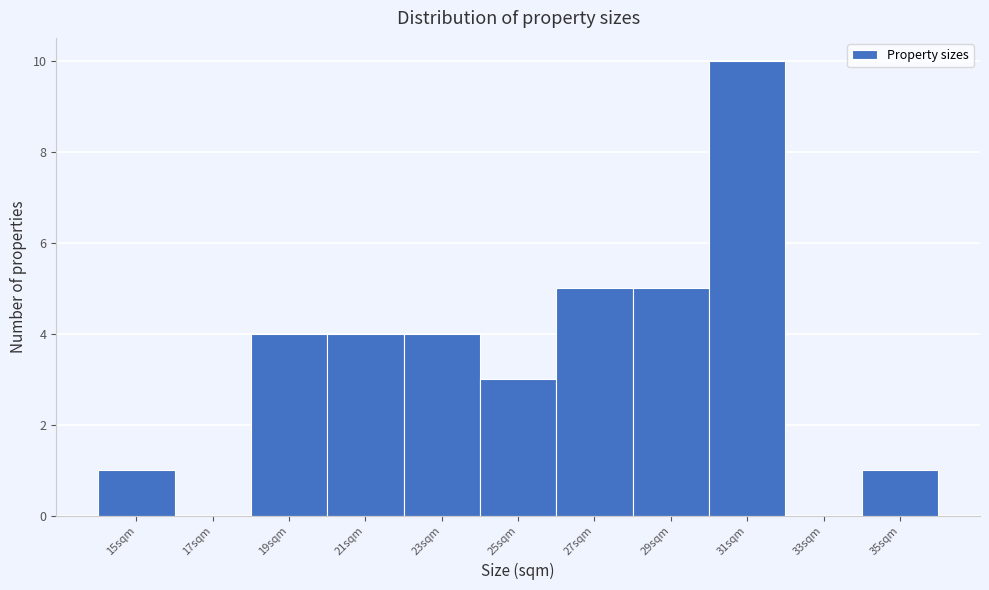

Reading right to left, list all the values displayed in this chart.

35sqm=1	33sqm=0	31sqm=10	29sqm=5	27sqm=5	25sqm=3	23sqm=4	21sqm=4	19sqm=4	17sqm=0	15sqm=1